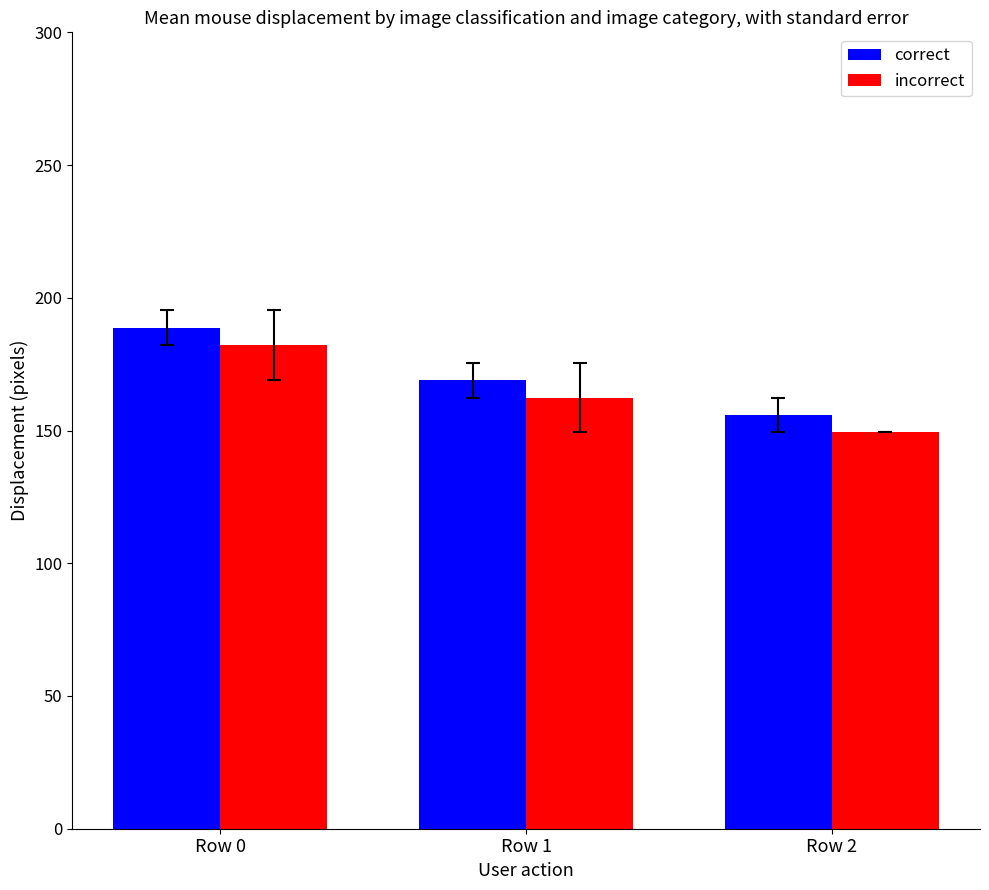

At which category is the sum across all series the highest?

Row 0